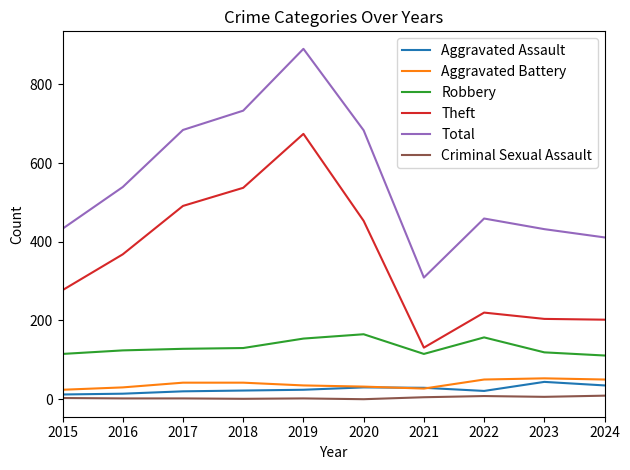

Which series has the widest spread of values?

Total